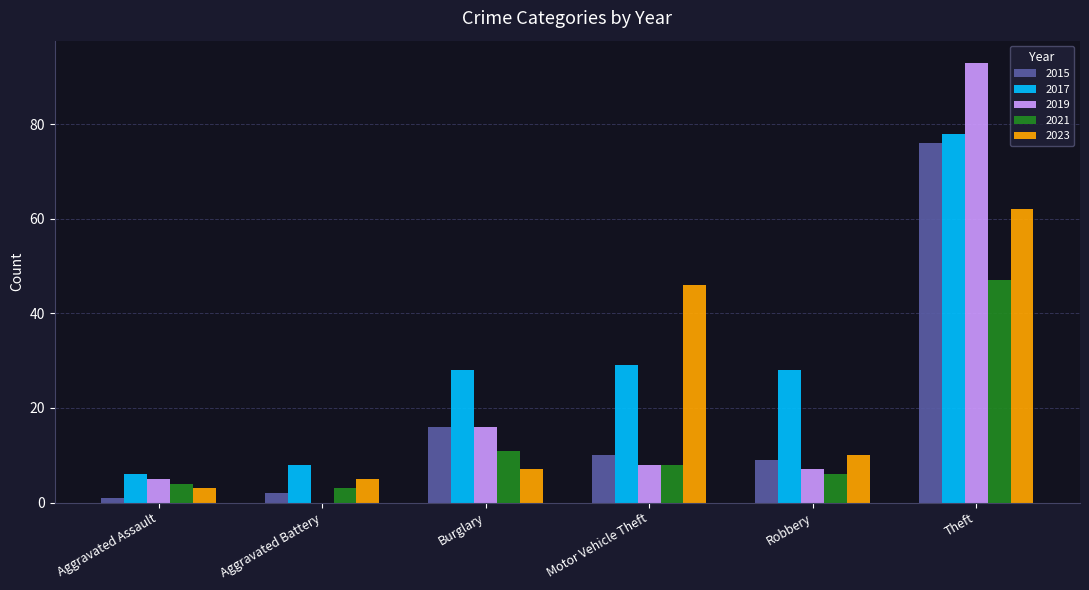

What is the sum of all 2015 values?

114